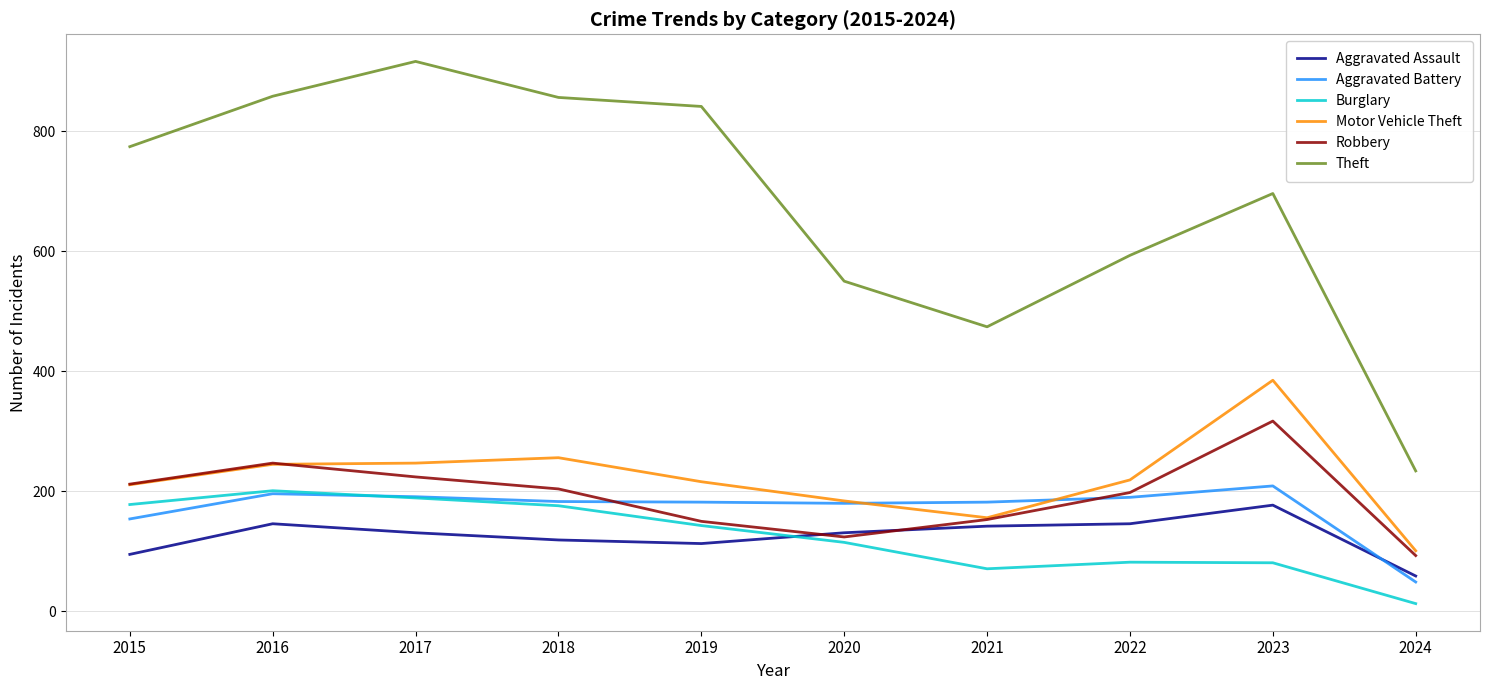

In Aggravated Battery, how many points are higher than both neighbors (excluding endpoints)?

2